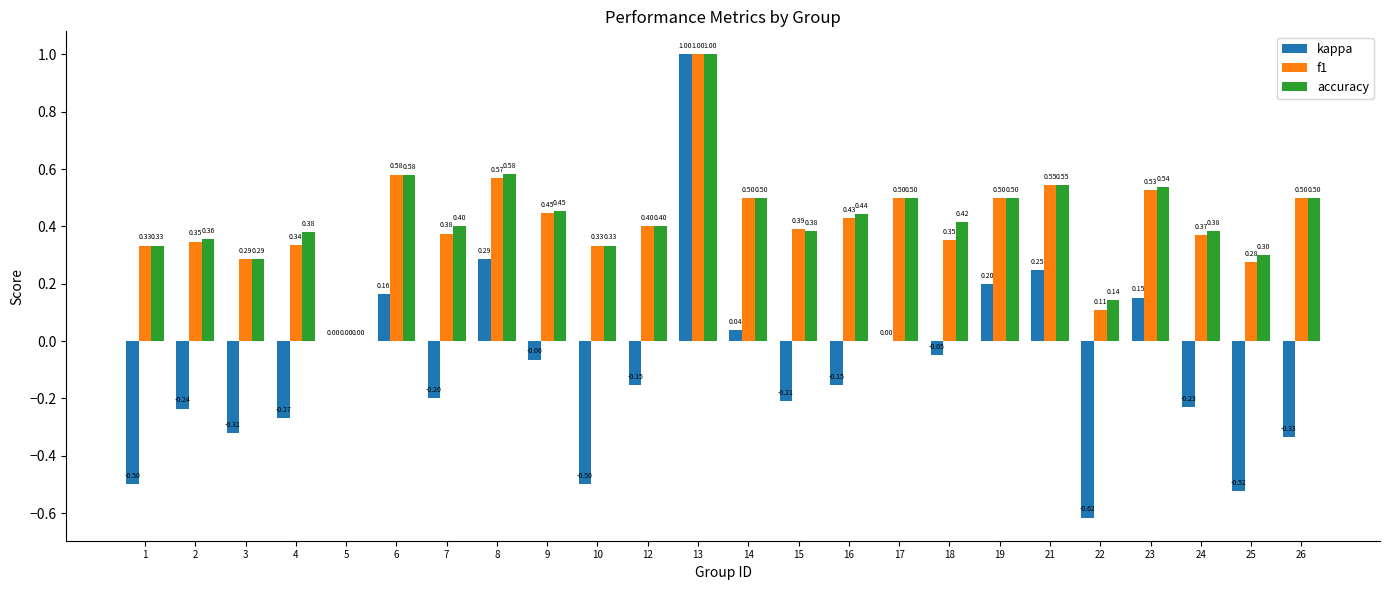

Is the value of kappa at 12 greater than the value of f1 at 13?

No